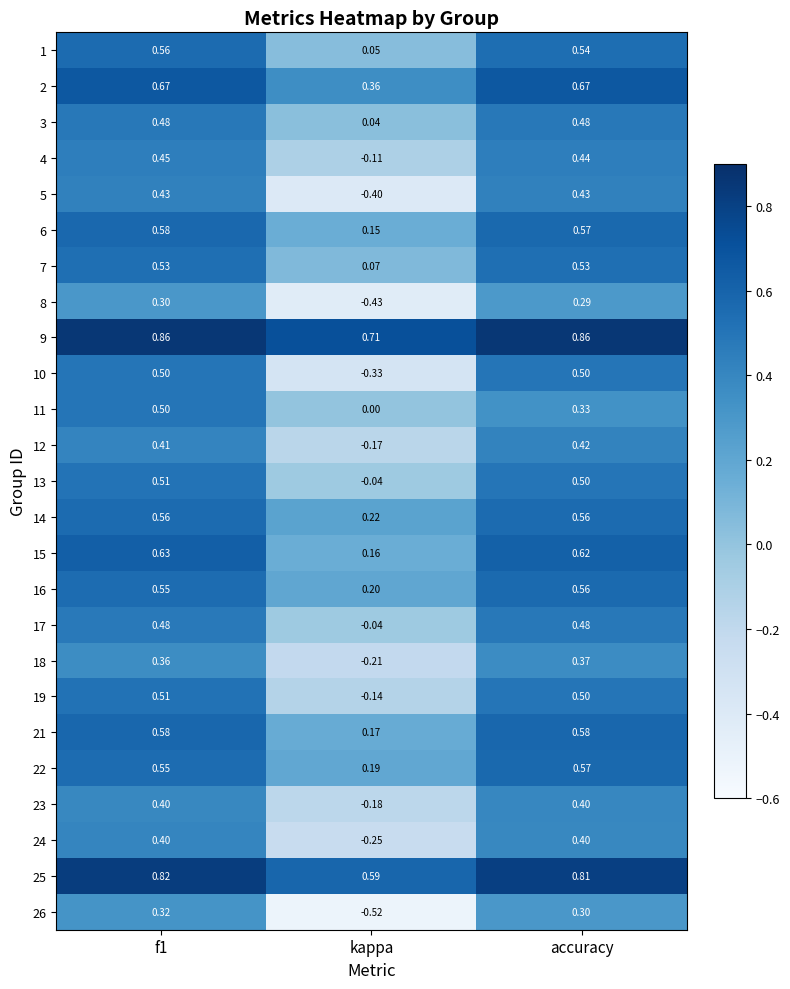

Which category has the lowest value in the 11 series?

kappa